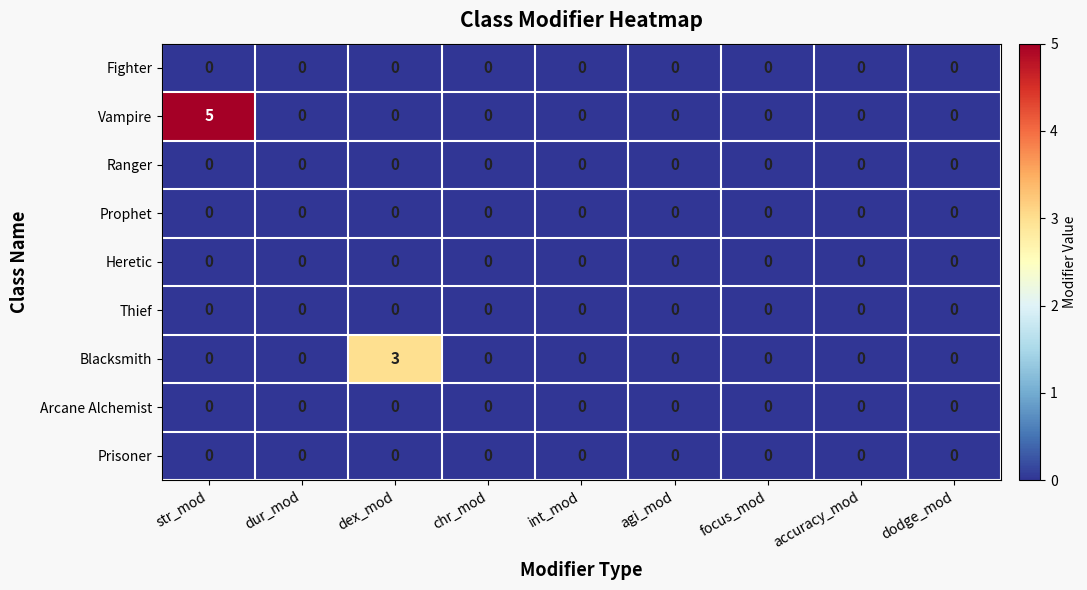

Which series has the widest spread of values?

Vampire